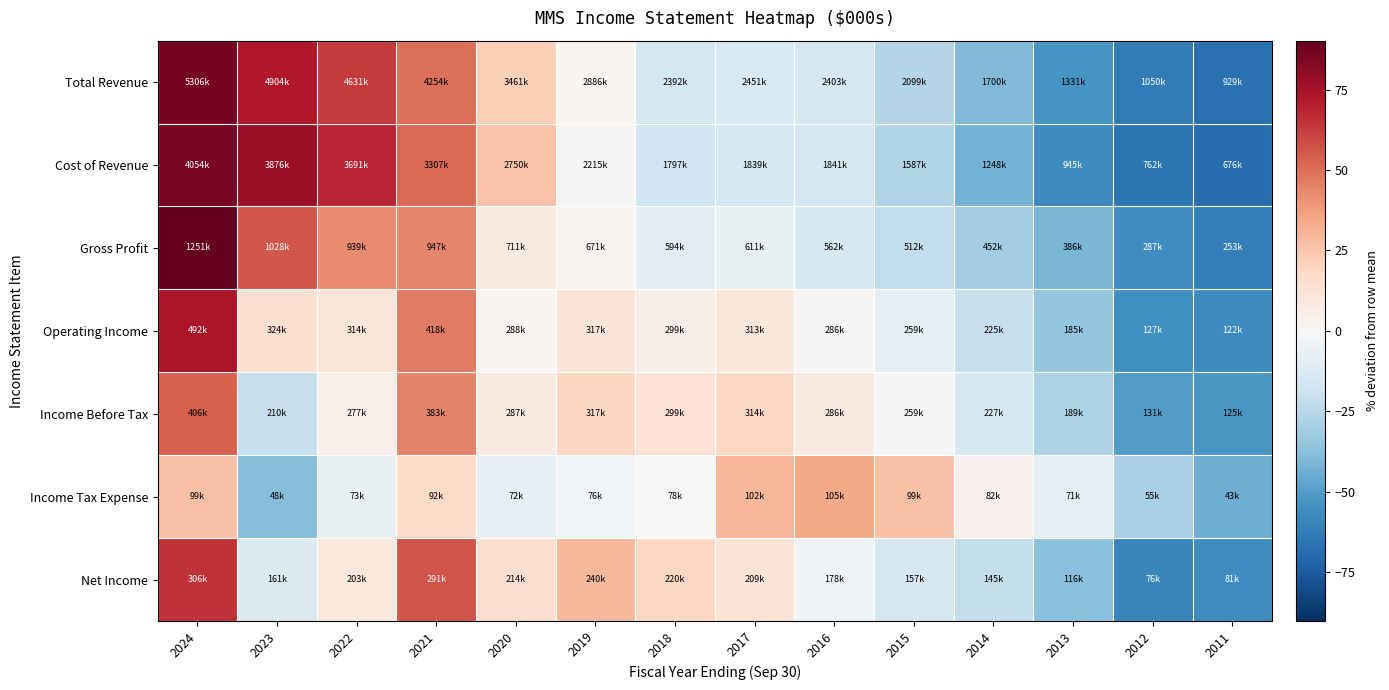

Reading right to left, list all the values displayed in this chart.

Total Revenue: 2011=-67.3	2012=-63.1	2013=-53.2	2014=-40.2	2015=-26.1	2016=-15.5	2017=-13.8	2018=-15.9	2019=1.5	2020=21.8	2021=49.6	2022=62.9	2023=72.5	2024=86.6
Cost of Revenue: 2011=-69.1	2012=-65.1	2013=-56.7	2014=-42.9	2015=-27.4	2016=-15.7	2017=-15.8	2018=-17.7	2019=1.4	2020=25.9	2021=51.4	2022=68.9	2023=77.4	2024=85.5
Gross Profit: 2011=-61.4	2012=-56.2	2013=-41.3	2014=-31.3	2015=-22.1	2016=-14.5	2017=-7.0	2018=-9.6	2019=2.0	2020=8.1	2021=43.9	2022=42.9	2023=56.4	2024=90.3
Operating Income: 2011=-56.9	2012=-55.2	2013=-34.8	2014=-20.6	2015=-8.5	2016=0.9	2017=10.4	2018=5.6	2019=11.7	2020=1.5	2021=47.2	2022=10.9	2023=14.2	2024=73.4
Income Before Tax: 2011=-52.6	2012=-50.4	2013=-28.8	2014=-14.3	2015=-2.1	2016=7.8	2017=18.4	2018=12.8	2019=19.6	2020=8.2	2021=44.6	2022=4.4	2023=-20.7	2024=53.2
Income Tax Expense: 2011=-44.4	2012=-29.3	2013=-9.0	2014=4.1	2015=26.7	2016=34.3	2017=29.6	2018=-0.5	2019=-2.5	2020=-7.8	2021=17.4	2022=-6.9	2023=-38.4	2024=26.5
Net Income: 2011=-56.4	2012=-59.0	2013=-37.5	2014=-21.8	2015=-15.2	2016=-4.1	2017=12.6	2018=18.7	2019=29.4	2020=15.3	2021=56.5	2022=9.5	2023=-13.0	2024=65.0